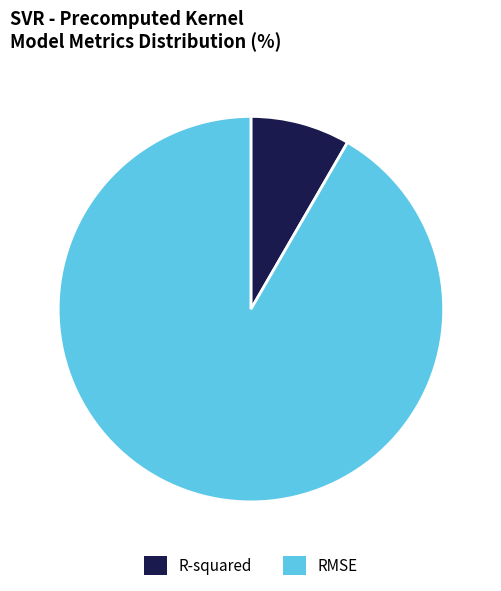

Which slice is the smallest?

R-squared